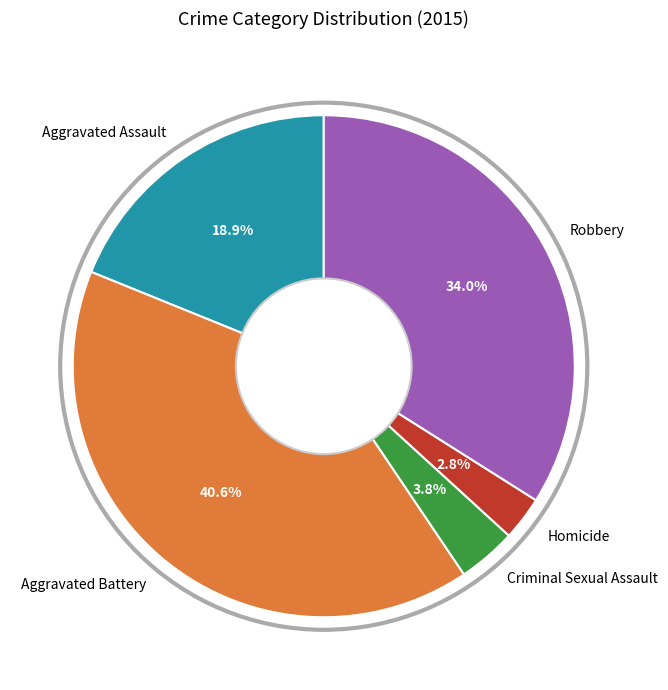

Between Aggravated Assault and Aggravated Battery, which is larger?

Aggravated Battery